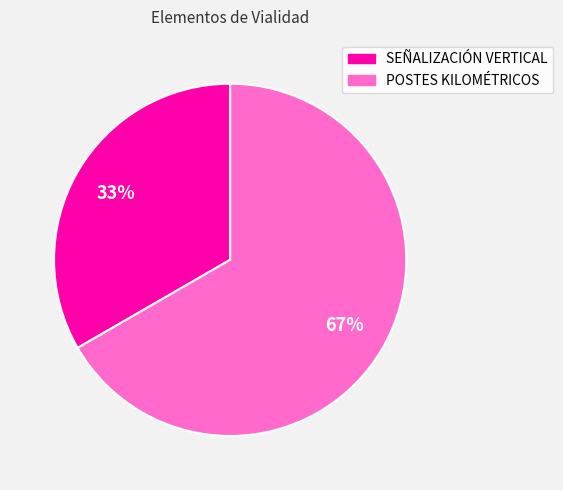

What is the smallest slice in the pie chart?

SEÑALIZACIÓN VERTICAL